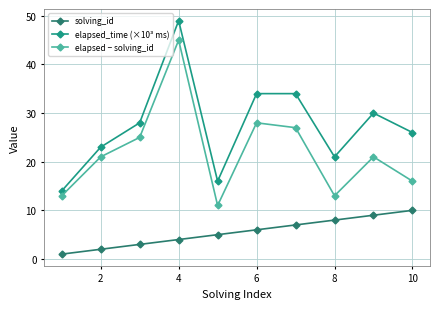

True or false: solving_id has more than 2 interior local peaks.

False